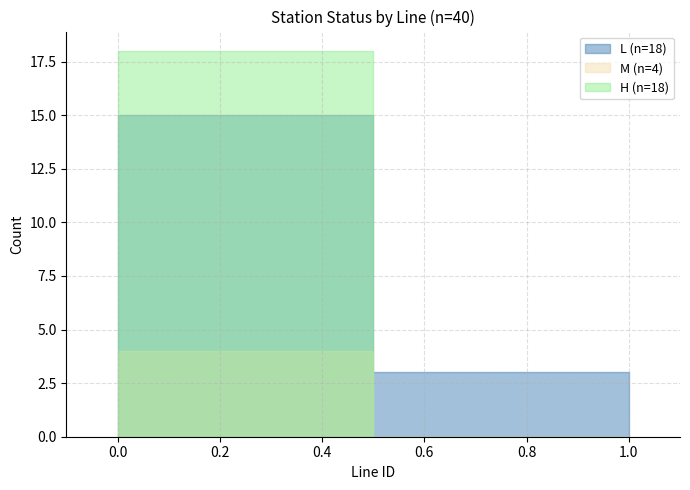

Which has a higher value, lineID_1 or lineID_2?

lineID_1